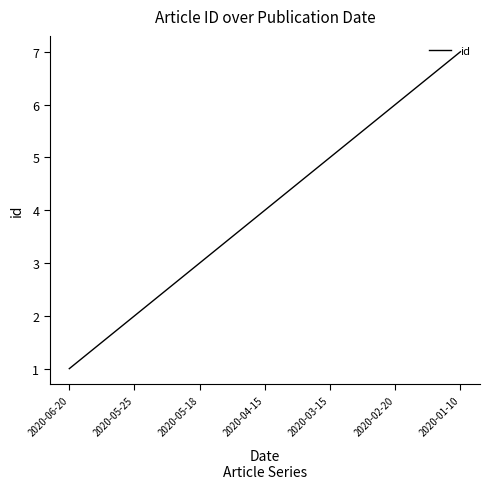

True or false: the data shows 9 at 2020-02-20.

False